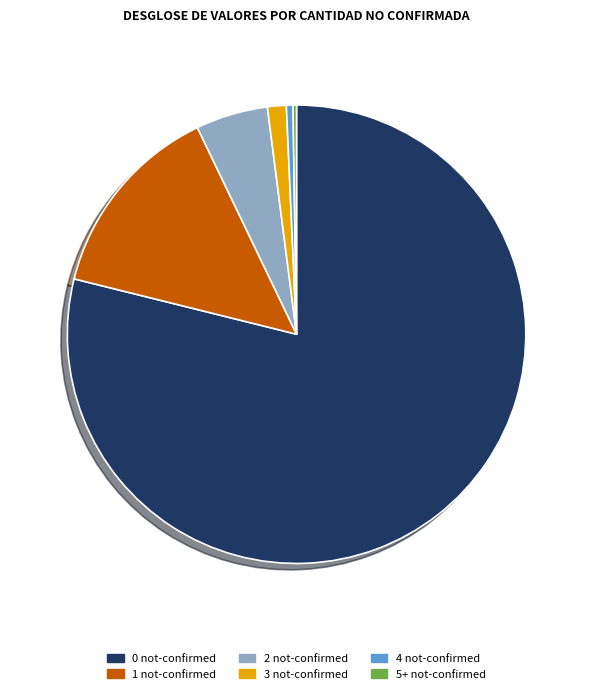

Which category has the biggest portion of the pie?

0 not-confirmed